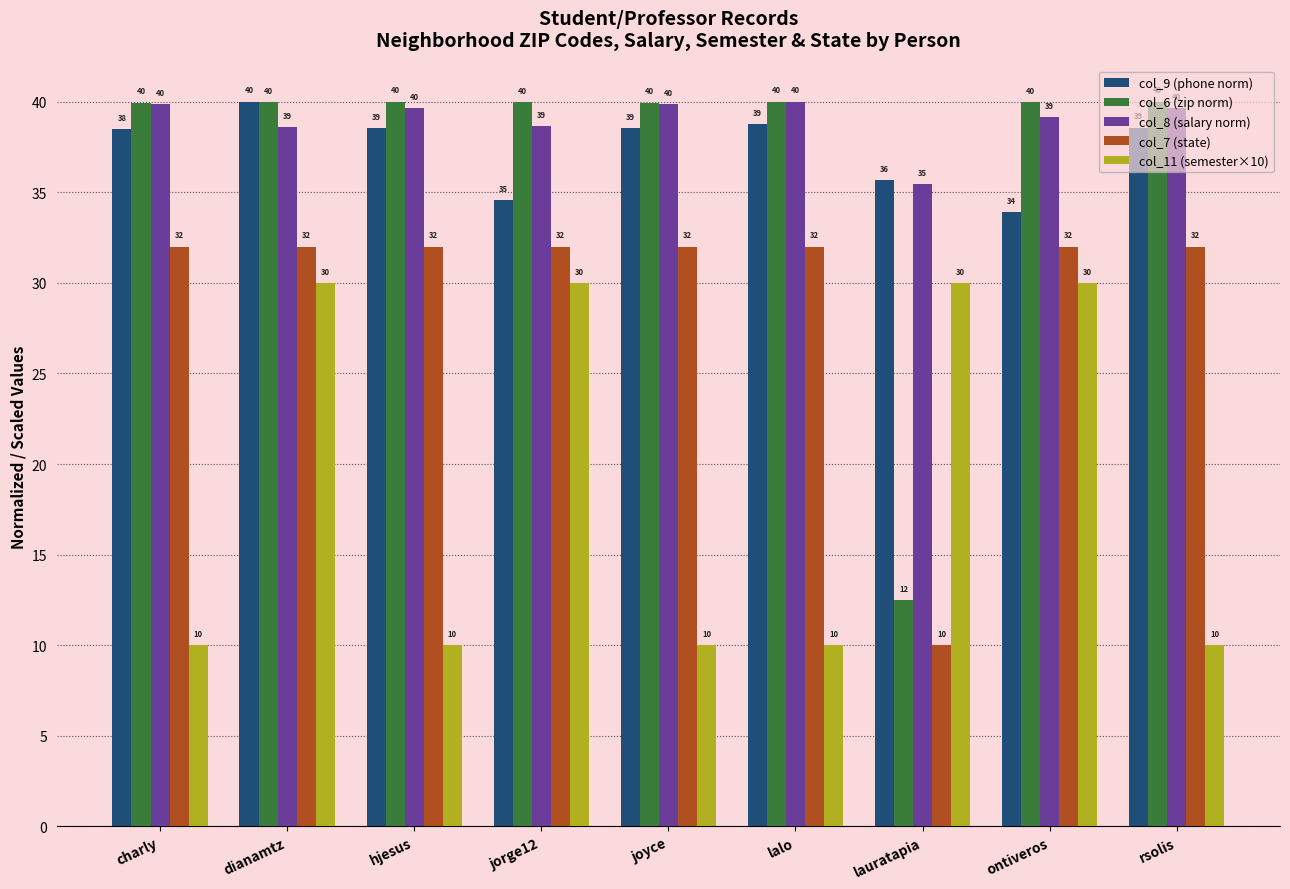

What is the label of the 7th bar from the left?

lauratapia